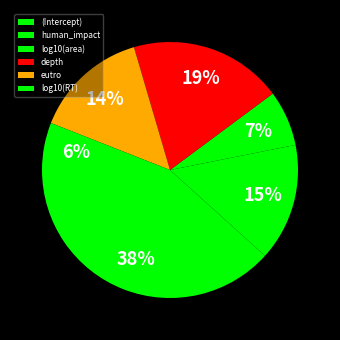

To the nearest percent, what portion does eutro represent?

14%